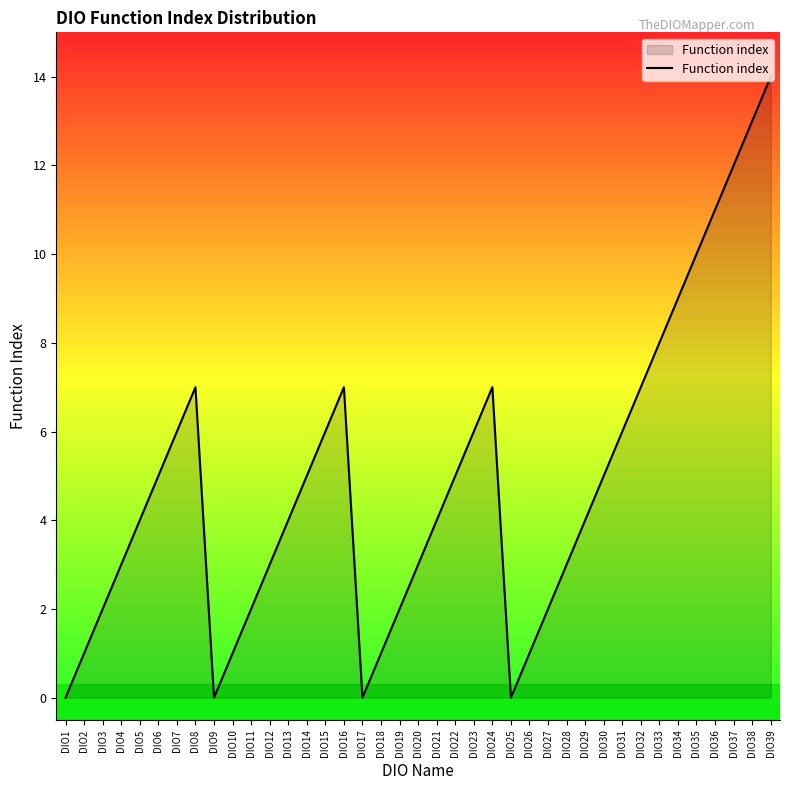

What is the difference between the maximum and minimum values?

14